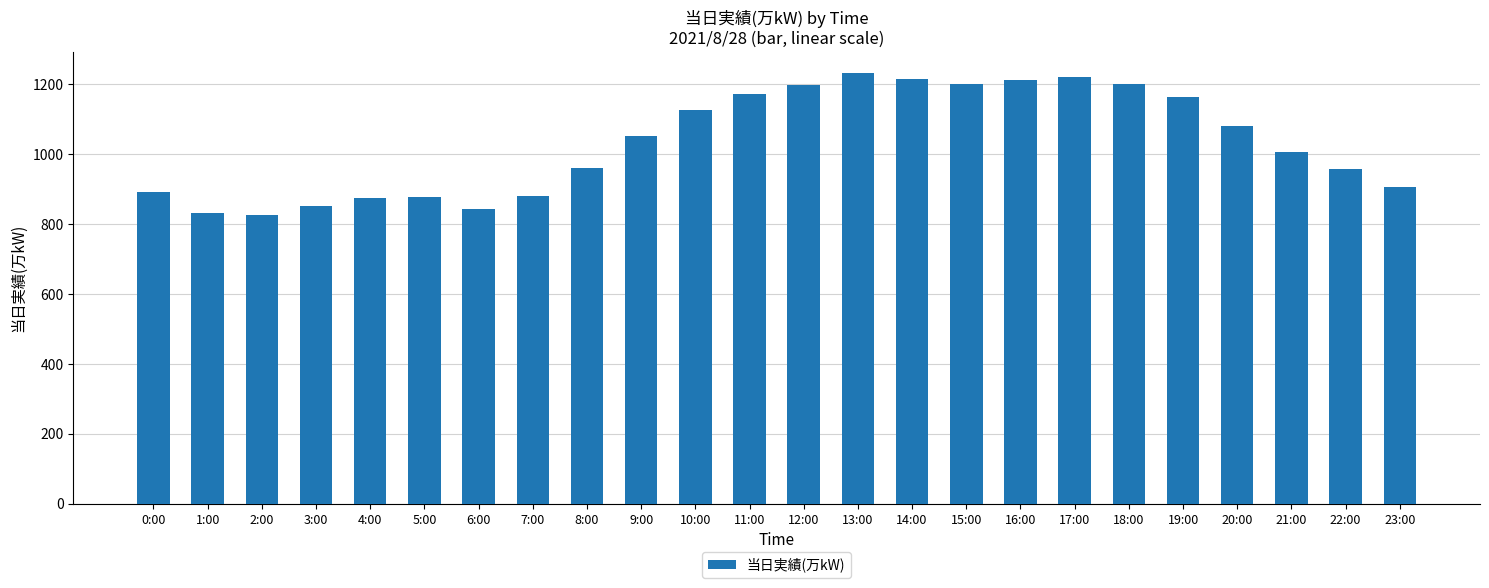

What is the average value?

1033